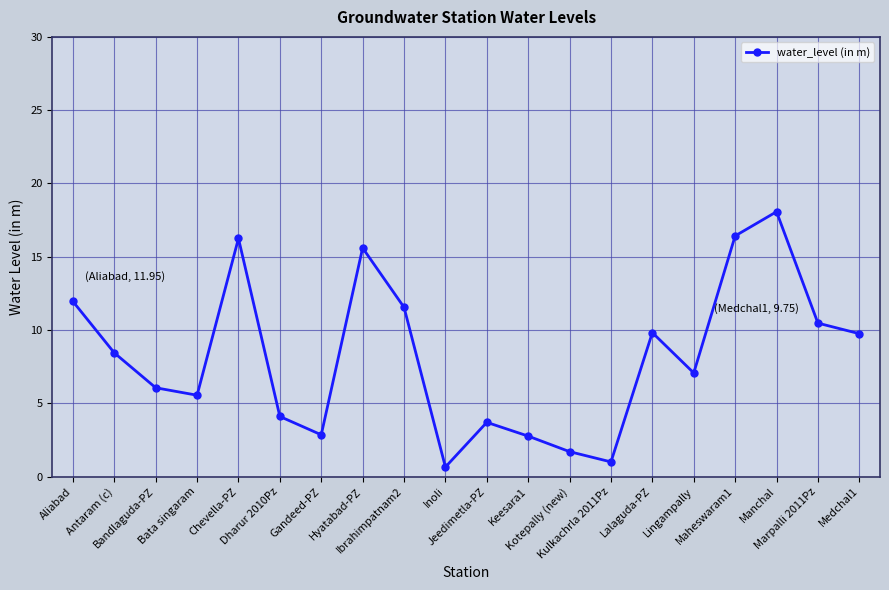

True or false: the data shows 1.0 at Gandeed-PZ.

False